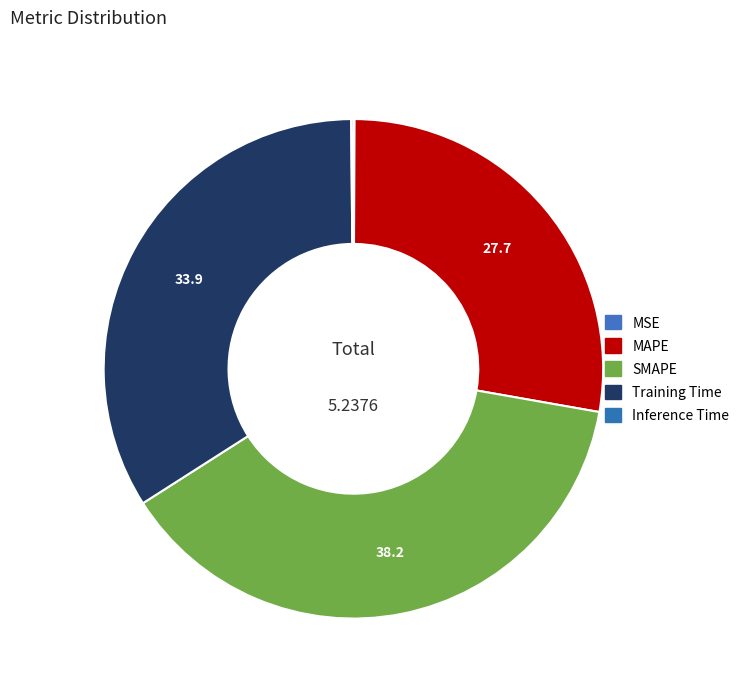

Is there any slice that represents more than half of the pie?

No